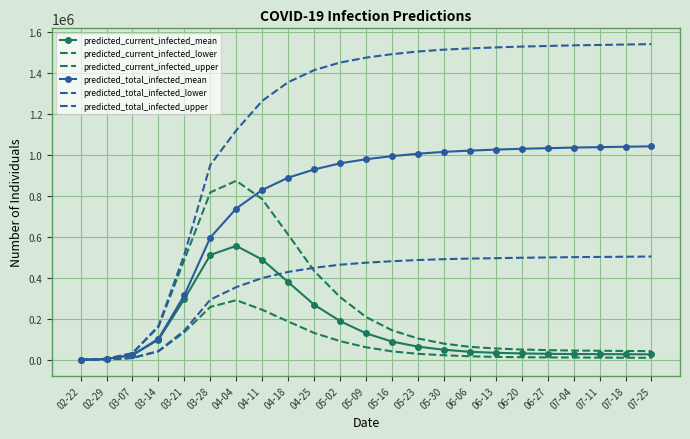

Where is predicted_total_infected_lower nearest to the value 252625?

03-28